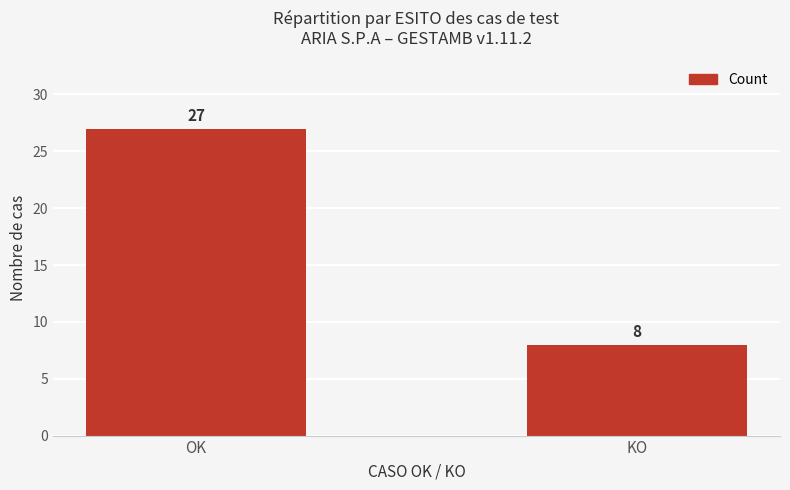

What is the value of the 1st bar from the left?

27